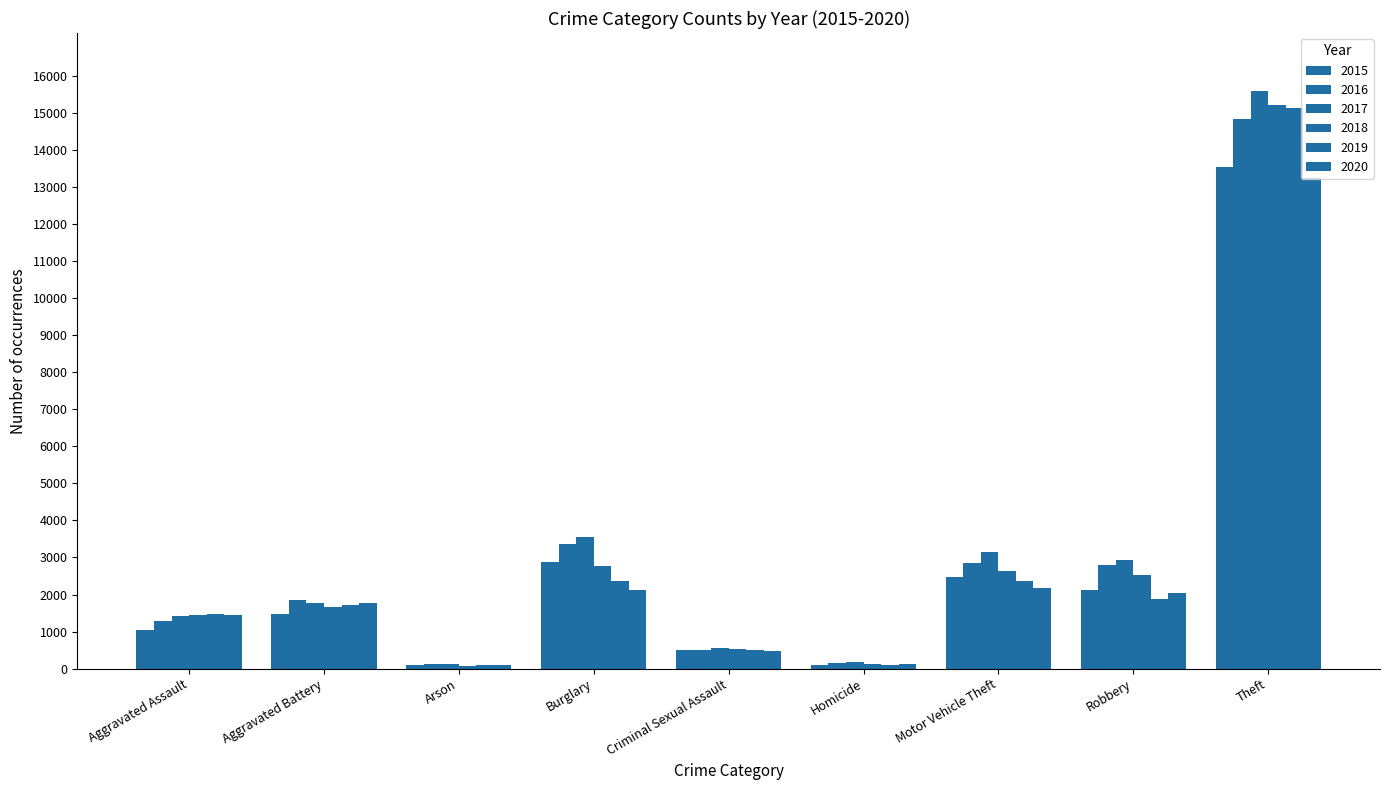

Read the 2019 value at Arson, to the nearest 50.

100